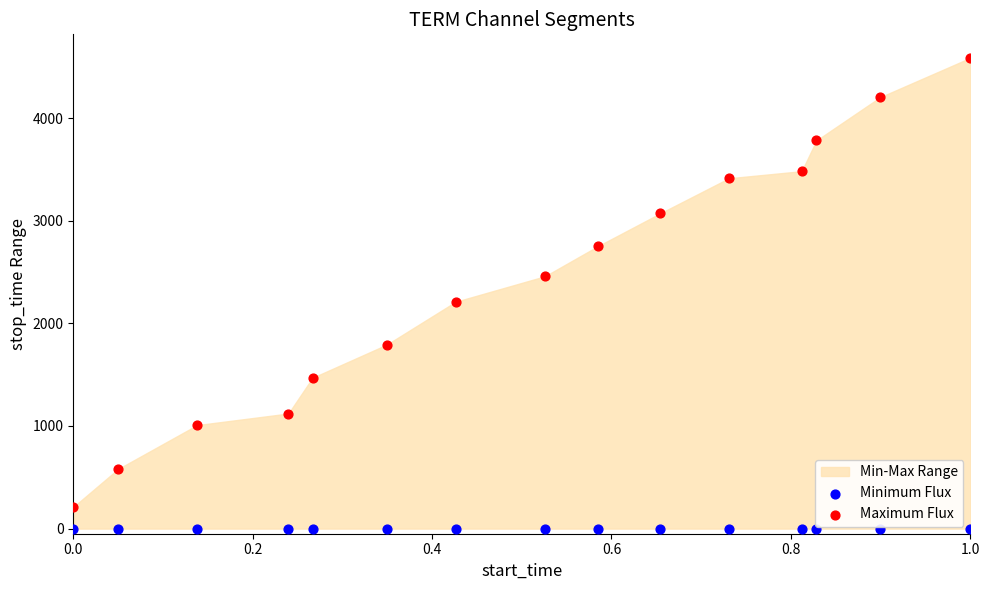

Which series reaches the maximum Y coordinate?

Maximum Flux